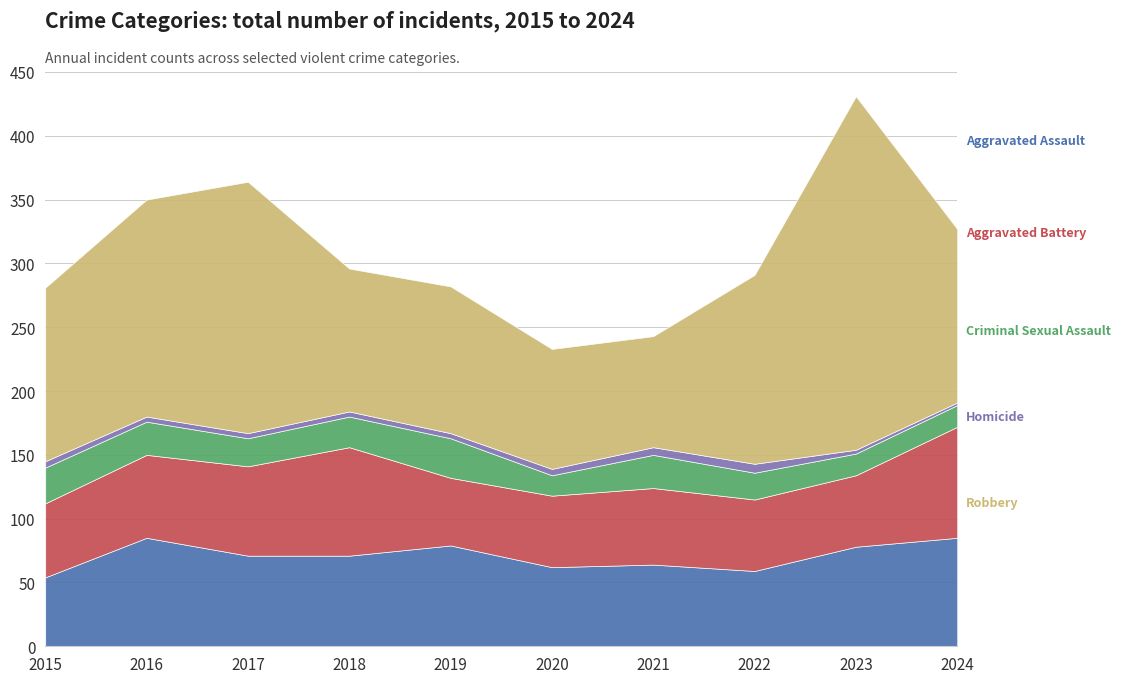

Reading left to right, list all the values displayed in this chart.

Aggravated Assault: 2015=54	2016=85	2017=71	2018=71	2019=79	2020=62	2021=64	2022=59	2023=78	2024=85
Aggravated Battery: 2015=58	2016=65	2017=70	2018=85	2019=53	2020=56	2021=60	2022=56	2023=56	2024=87
Criminal Sexual Assault: 2015=28	2016=26	2017=22	2018=24	2019=31	2020=16	2021=26	2022=21	2023=17	2024=17
Homicide: 2015=5	2016=4	2017=4	2018=4	2019=4	2020=5	2021=6	2022=7	2023=3	2024=2
Robbery: 2015=136	2016=170	2017=197	2018=112	2019=115	2020=94	2021=87	2022=148	2023=277	2024=136